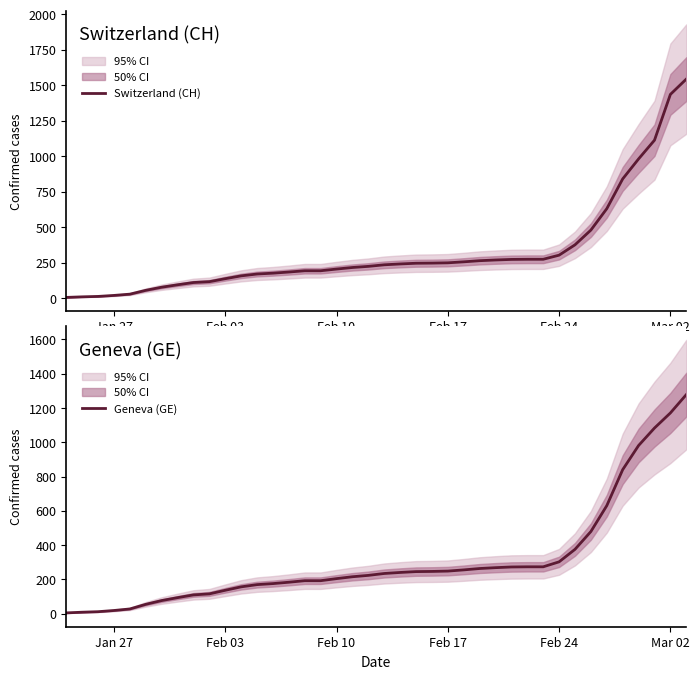

What are all the series names shown in the legend?

Switzerland (CH), Geneva (GE)